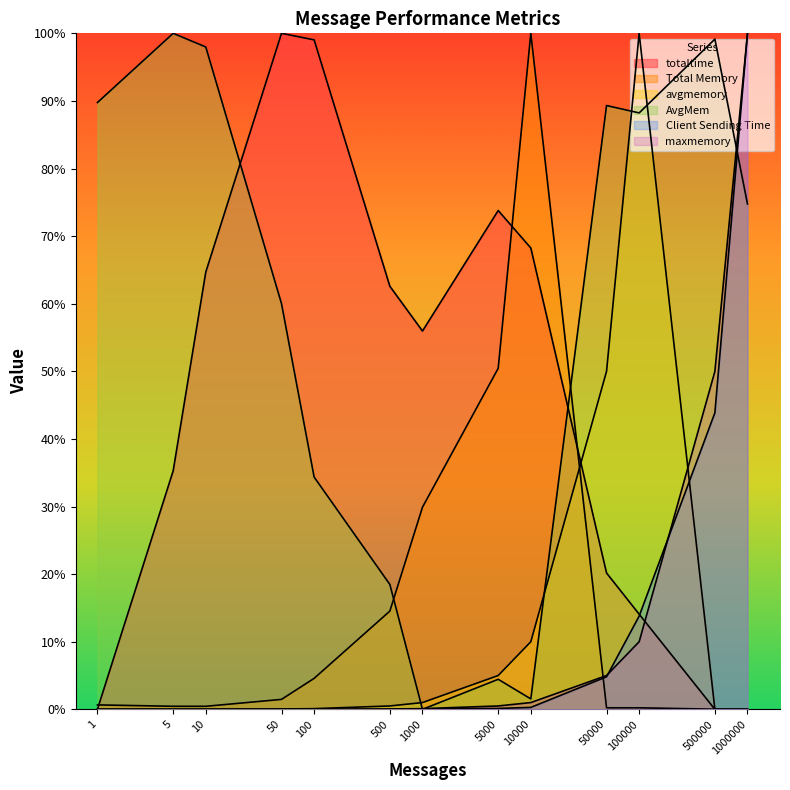

Count the number of categories in the chart.

13